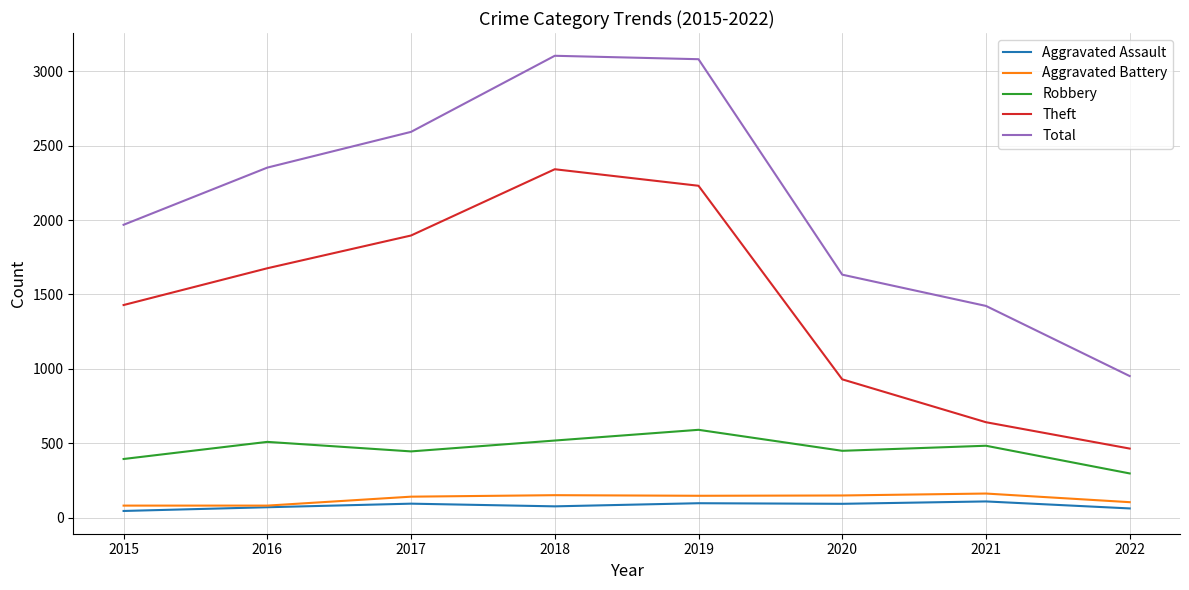

Rank the series at 2020 from highest to lowest value.

Total, Theft, Robbery, Aggravated Battery, Aggravated Assault